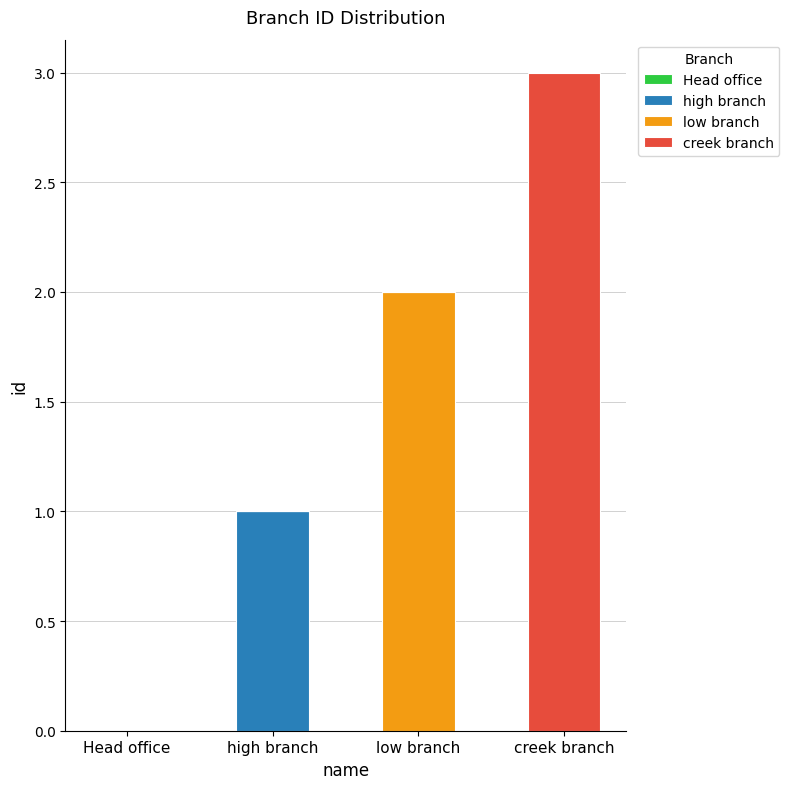

At which label does high branch reach its peak?

high branch